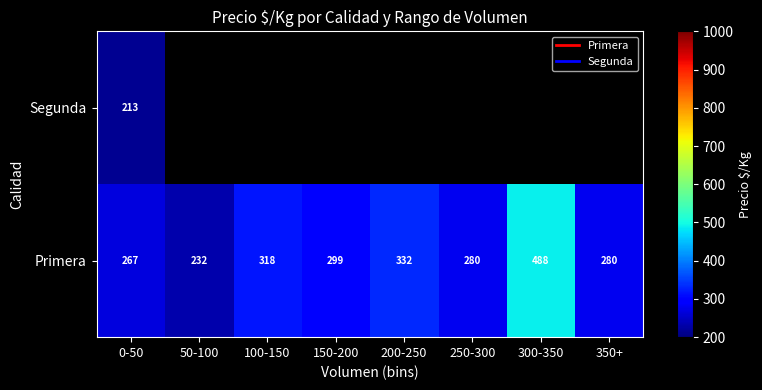

How many values in the Primera series are below 299?

4